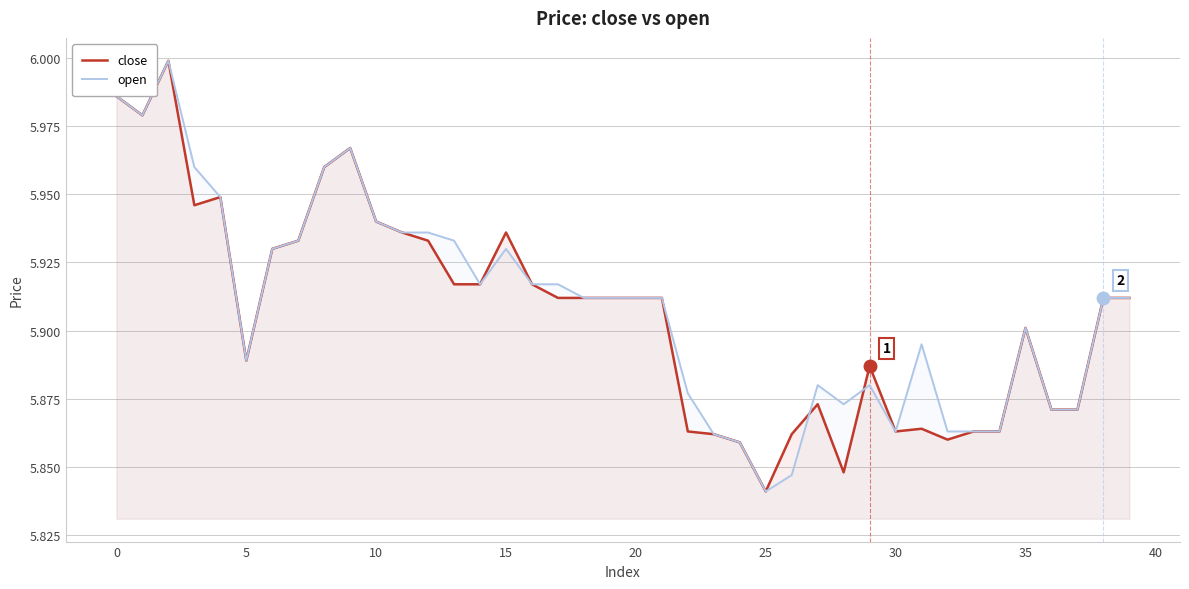

What is the label of the 14th point from the right?

26